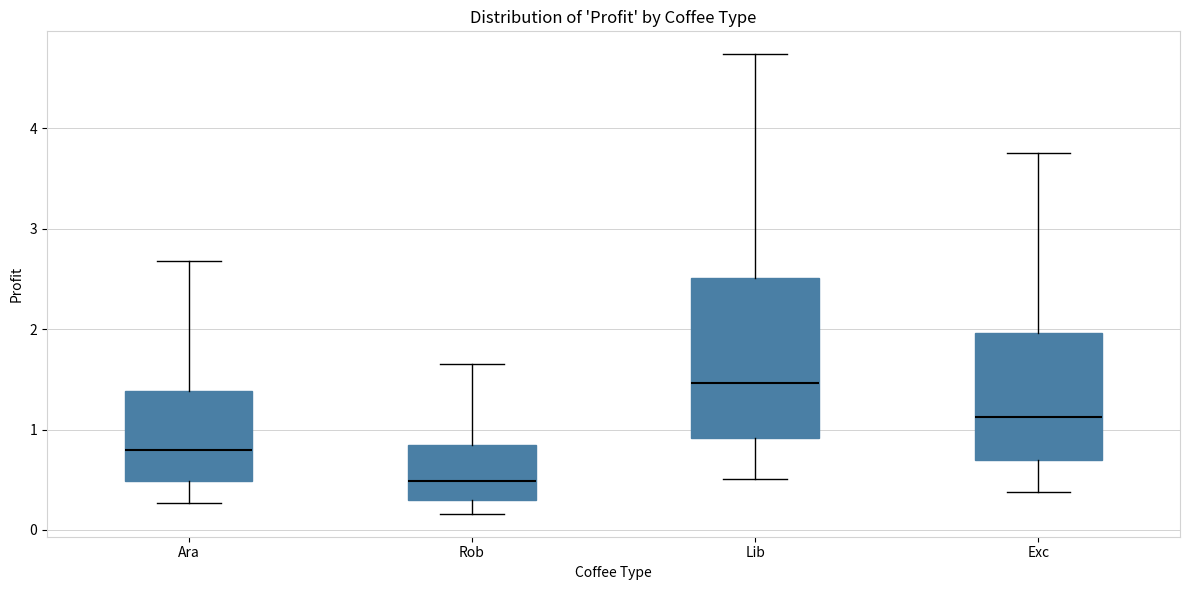

Where is the lower edge of the box for Rob on the y-axis? The values are not printed on the chart, so give them approximately, as read against the axis.

0.3